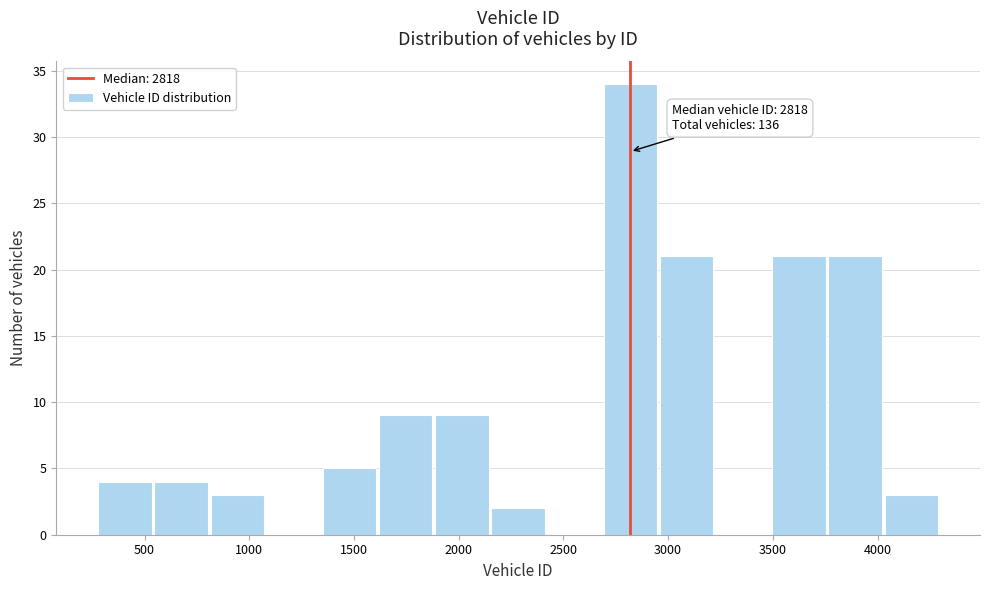

Which range on the x-axis has the tallest bar?

2700 to 2950